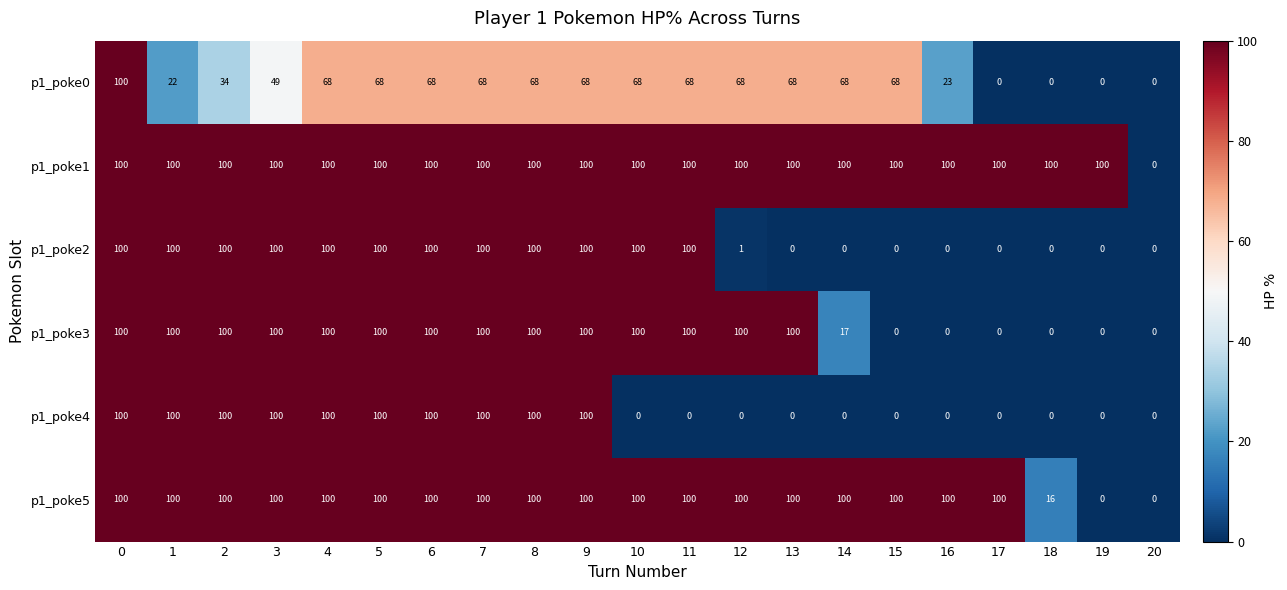

What is the sum of the p1_poke1 values at 7 and 6?

200